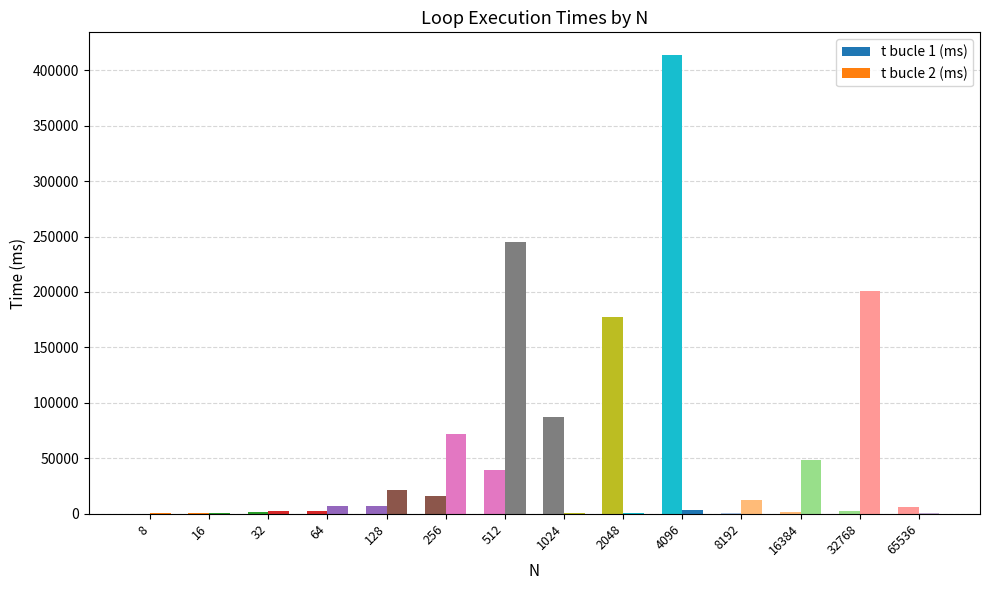

Which category has the highest value in the t bucle 1 (ms) series?

4096